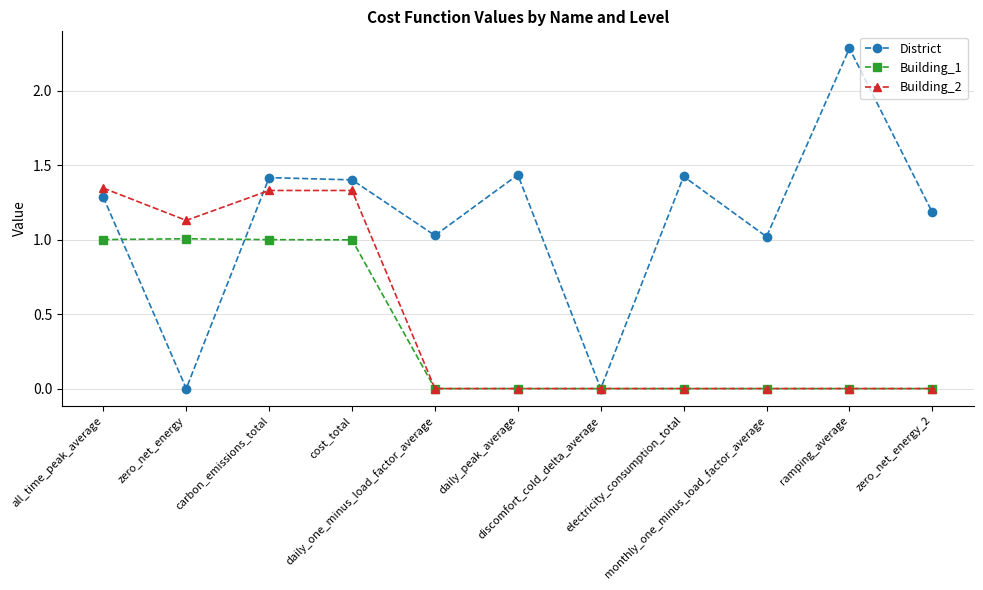

Which series changed the most between carbon_emissions_total and daily_peak_average?

Building_2